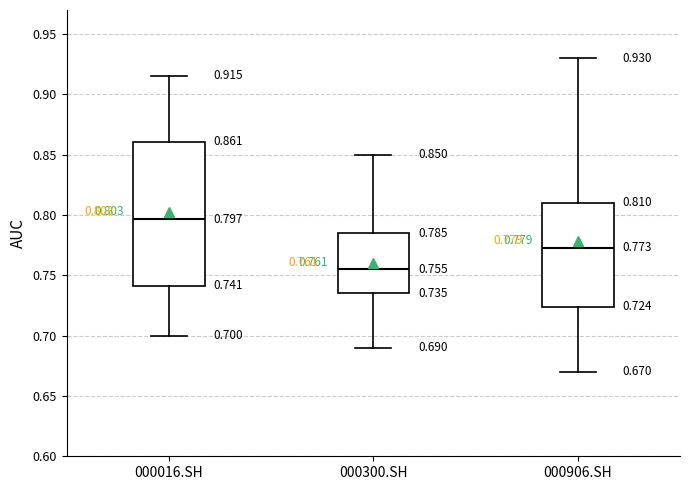

Comparing the boxes themselves (not the whiskers), which one is the tallest?

000016.SH